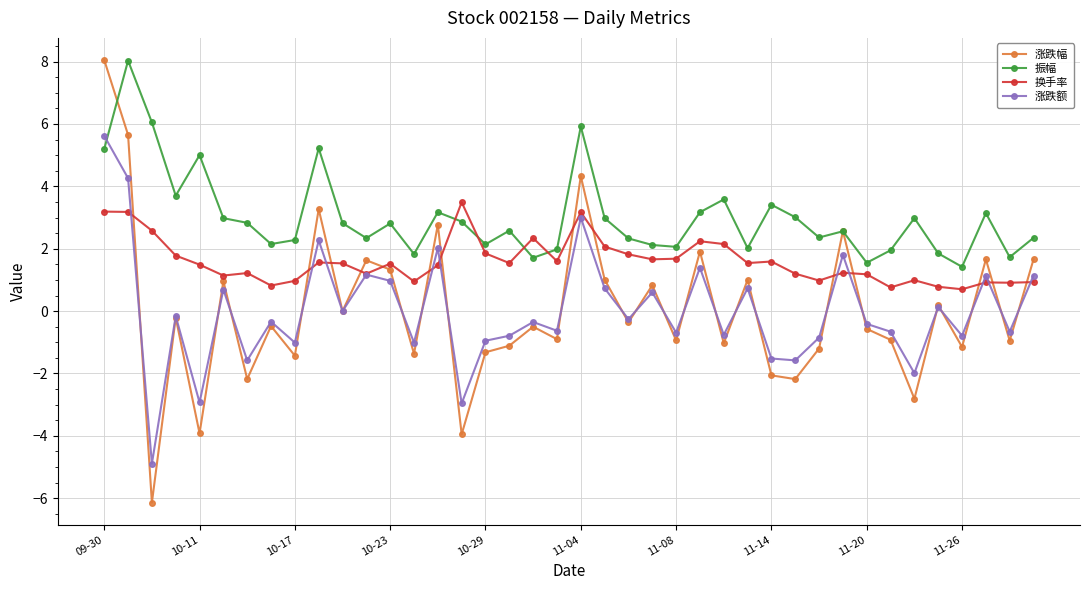

How many data points does each series have?

40